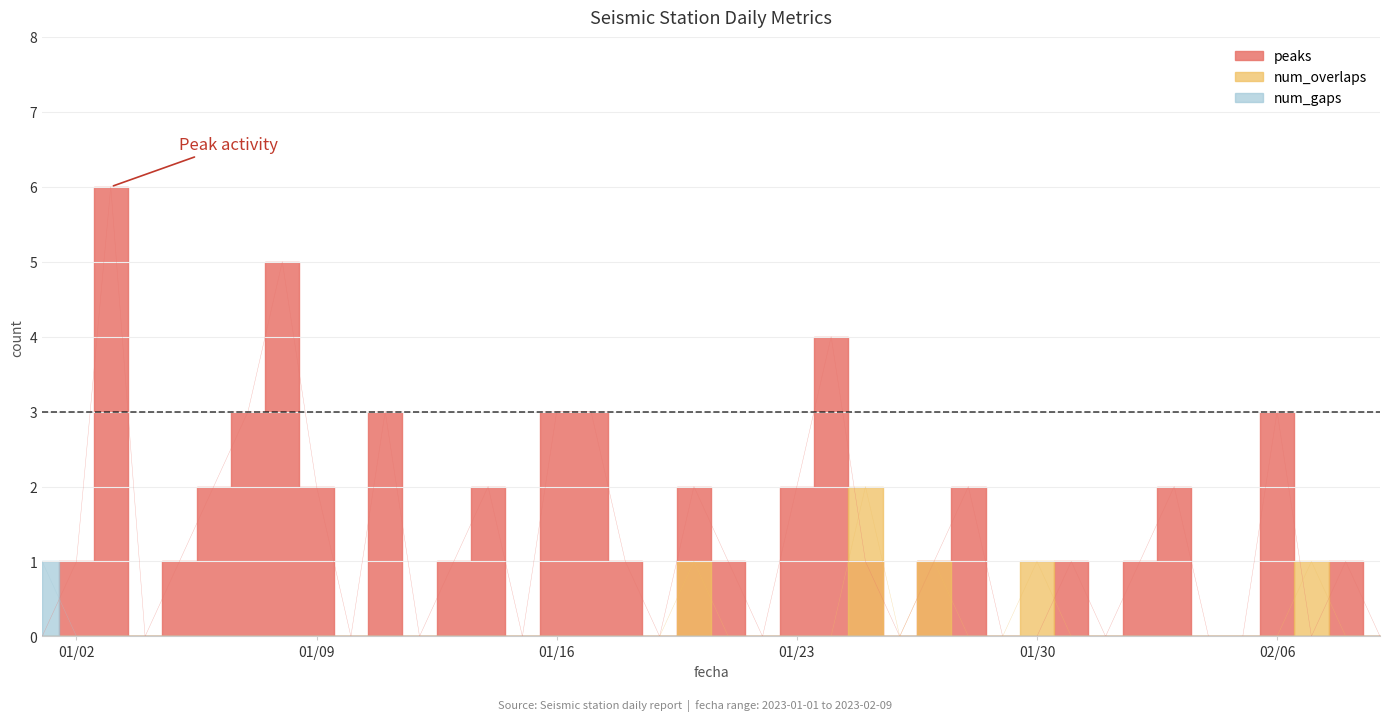

Reading left to right, what are all the values shown in this chart?

peaks: 0	1	6	0	1	2	3	5	2	0	3	0	1	2	0	3	3	1	0	2	1	0	2	4	1	0	1	2	0	0	1	0	1	2	0	0	3	0	1	0
num_overlaps: 0	0	0	0	0	0	0	0	0	0	0	0	0	0	0	0	0	0	0	1	0	0	0	0	2	0	1	0	0	1	0	0	0	0	0	0	0	1	0	0
num_gaps: 1	0	0	0	0	0	0	0	0	0	0	0	0	0	0	0	0	0	0	0	0	0	0	0	0	0	0	0	0	0	0	0	0	0	0	0	0	0	0	0